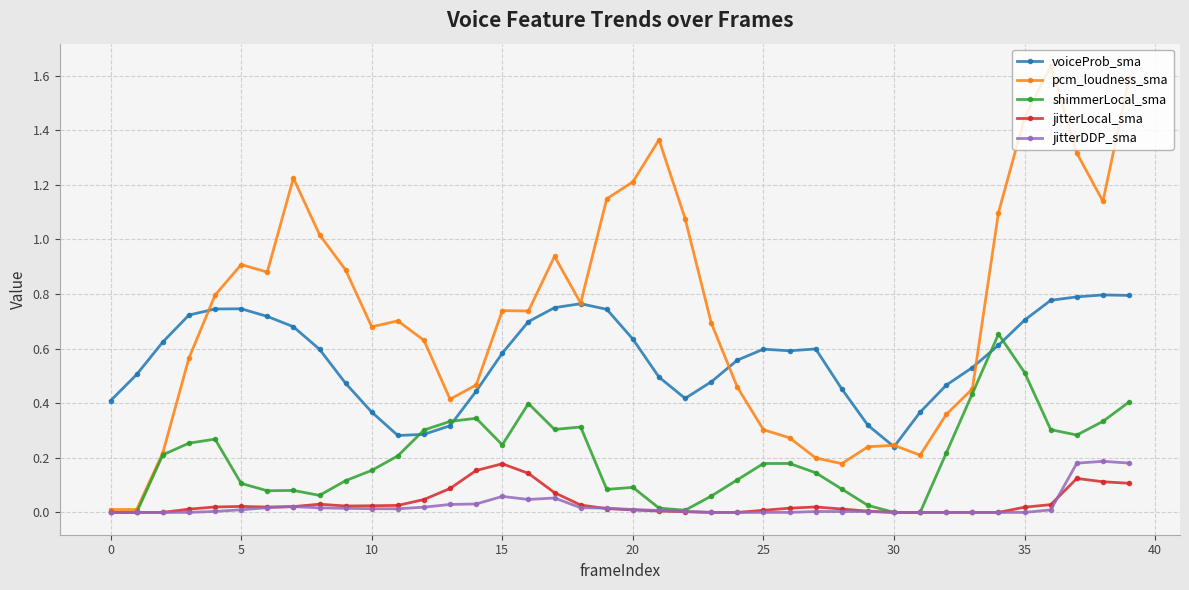

What are all the series names shown in the legend?

voiceProb_sma, pcm_loudness_sma, shimmerLocal_sma, jitterLocal_sma, jitterDDP_sma